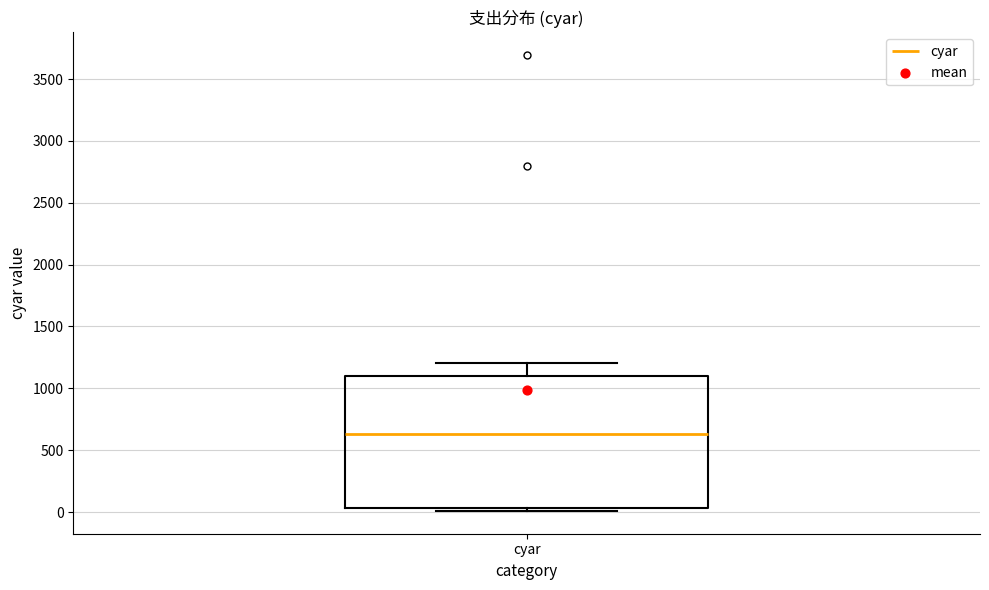

Read this box plot against the y-axis: the position of the median line, the range covered by the box, and the ends of both whiskers. The values are not printed on the chart, so give them approximately, as read against the axis.

median 650, box 50 to 1100, whiskers 0 to 1200